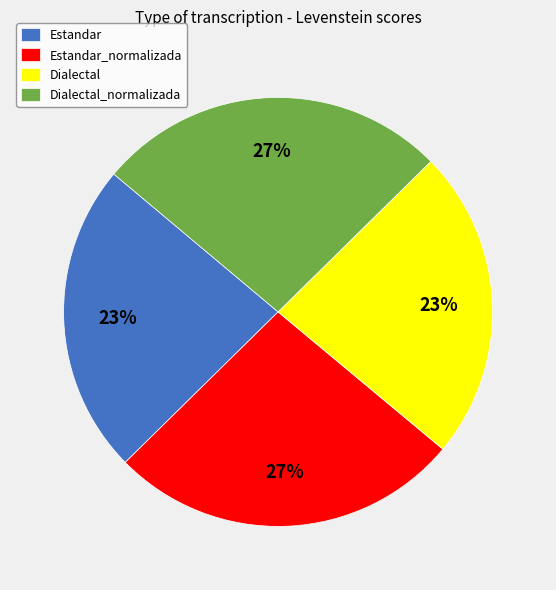

Do Estandar and Dialectal together represent more than half of the pie?

No